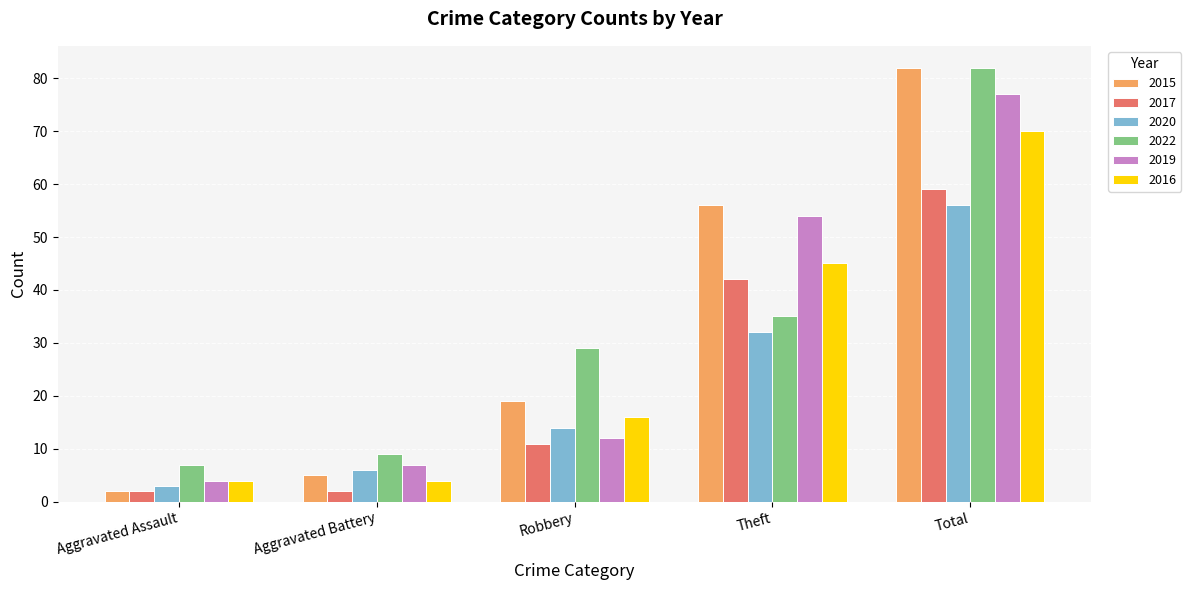

Reading left to right, transcribe all the data shown in this chart.

2015: Aggravated Assault=2	Aggravated Battery=5	Robbery=19	Theft=56	Total=82
2017: Aggravated Assault=2	Aggravated Battery=2	Robbery=11	Theft=42	Total=59
2020: Aggravated Assault=3	Aggravated Battery=6	Robbery=14	Theft=32	Total=56
2022: Aggravated Assault=7	Aggravated Battery=9	Robbery=29	Theft=35	Total=82
2019: Aggravated Assault=4	Aggravated Battery=7	Robbery=12	Theft=54	Total=77
2016: Aggravated Assault=4	Aggravated Battery=4	Robbery=16	Theft=45	Total=70